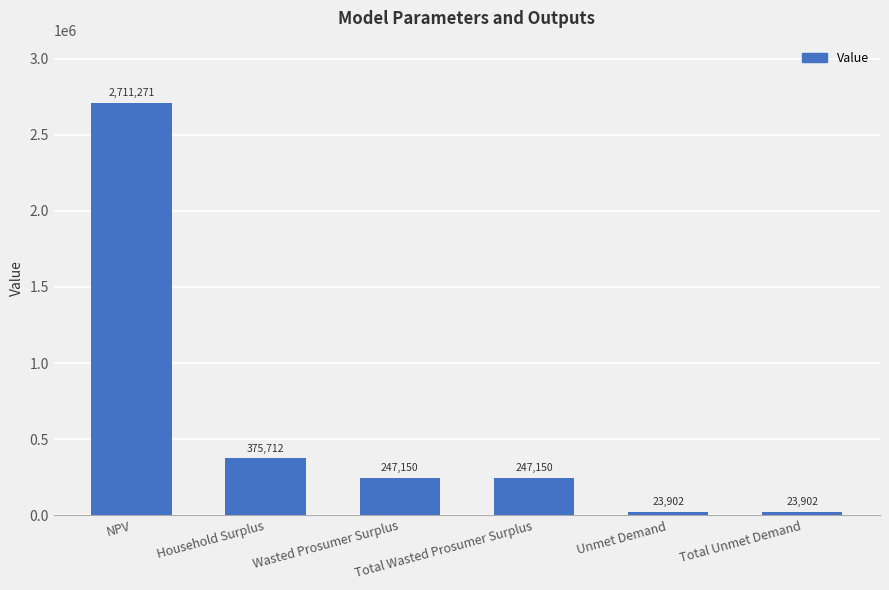

Approximately how many times larger is the value at Unmet Demand compared to Total Unmet Demand?

1.0